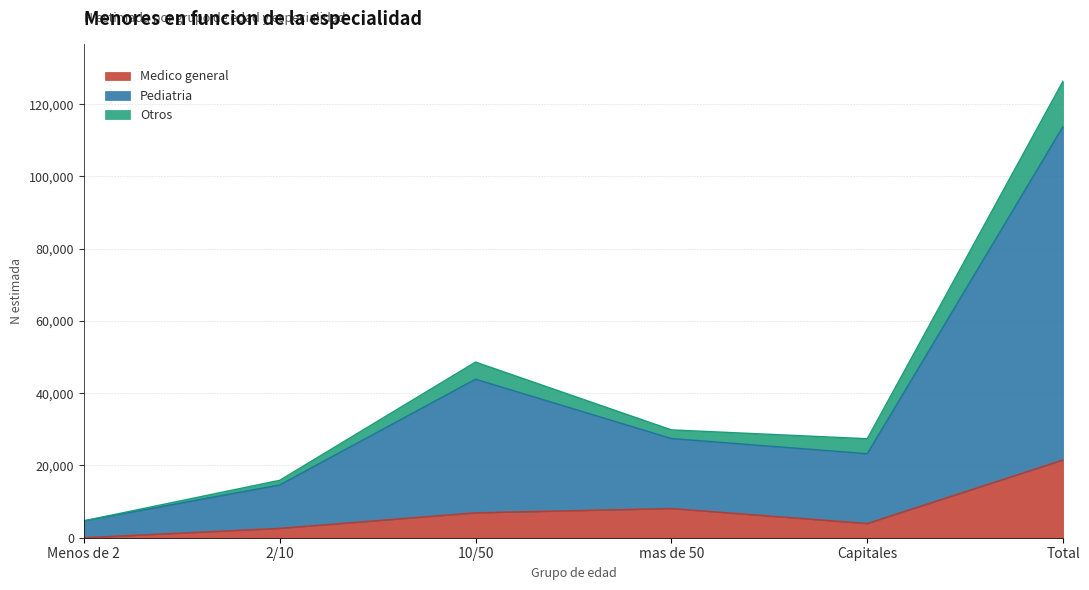

The value of Medico general at 2/10 is 2599. True or false?

True